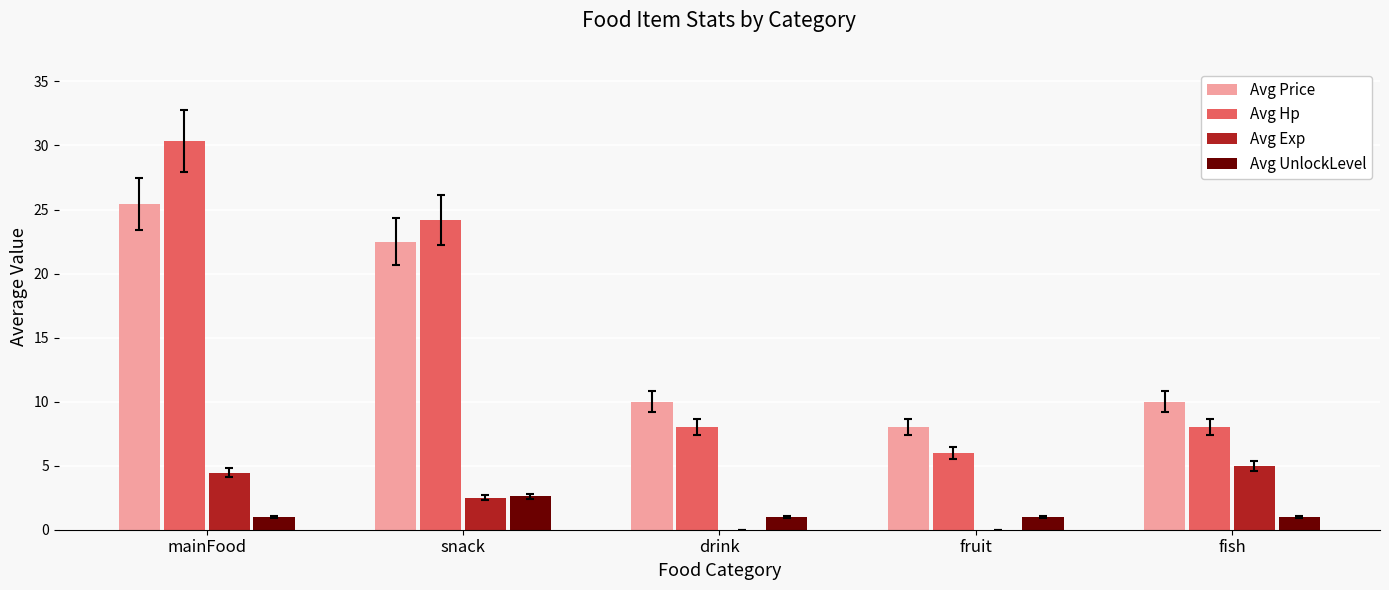

How many categories are shown in the chart?

5